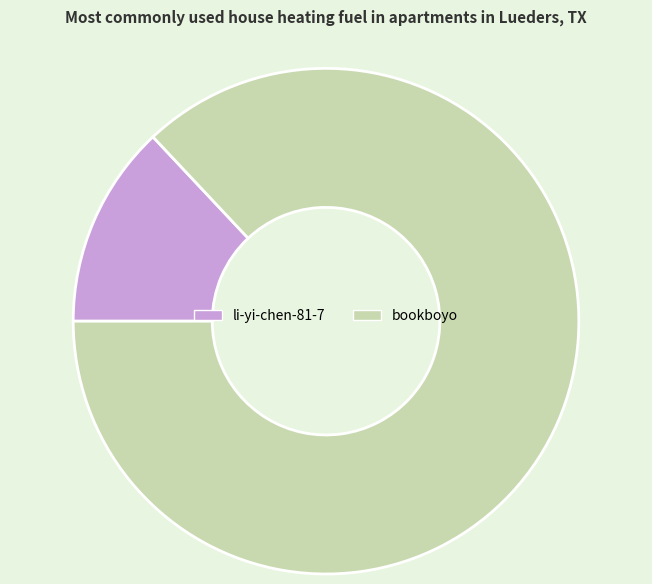

Is it true that bookboyo is 94% of the pie?

False